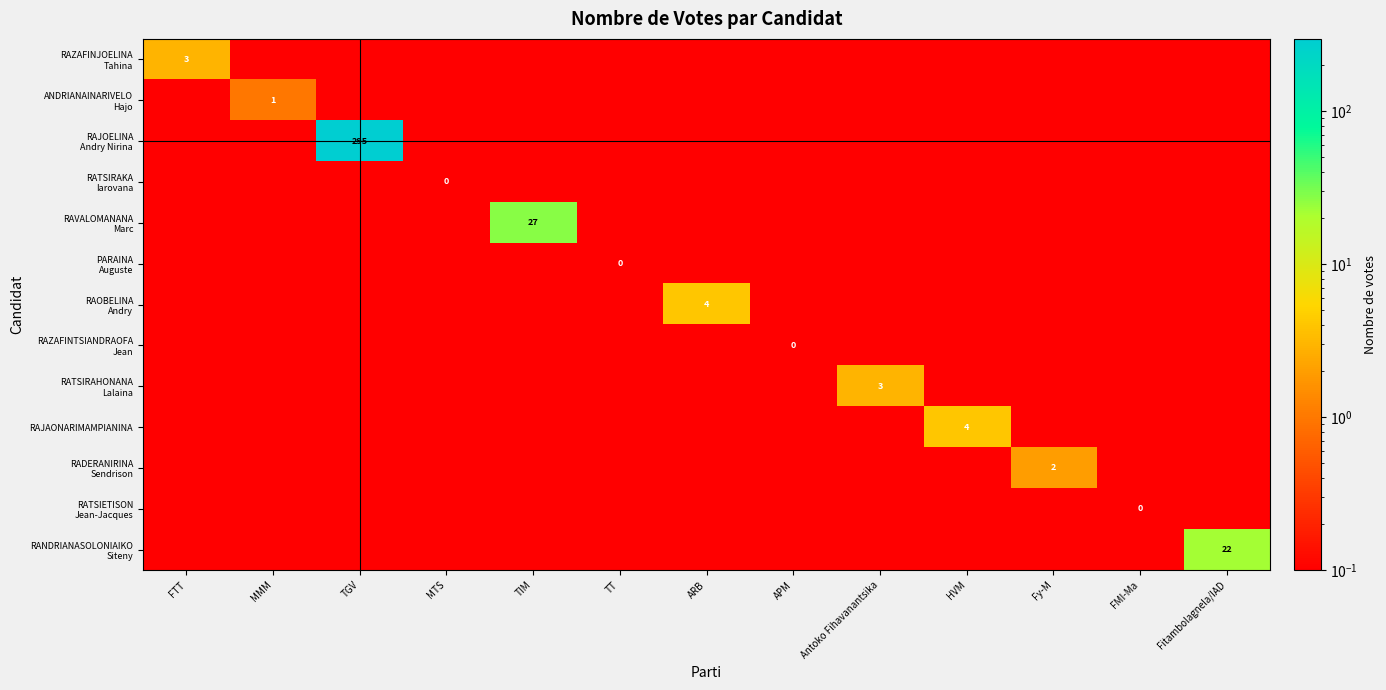

Count the ANDRIANAINARIVELO Hajo values in the range 0 to 1.

13